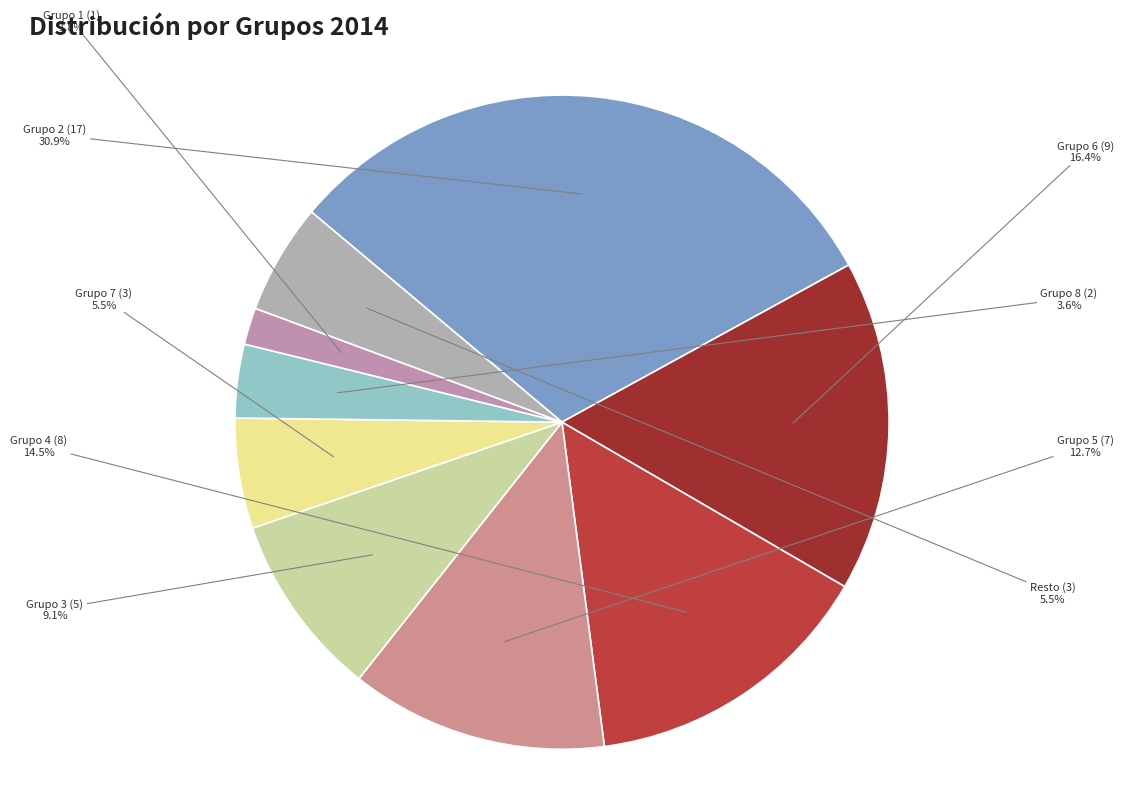

Which category has the smallest portion of the pie?

Grupo 1 (1)